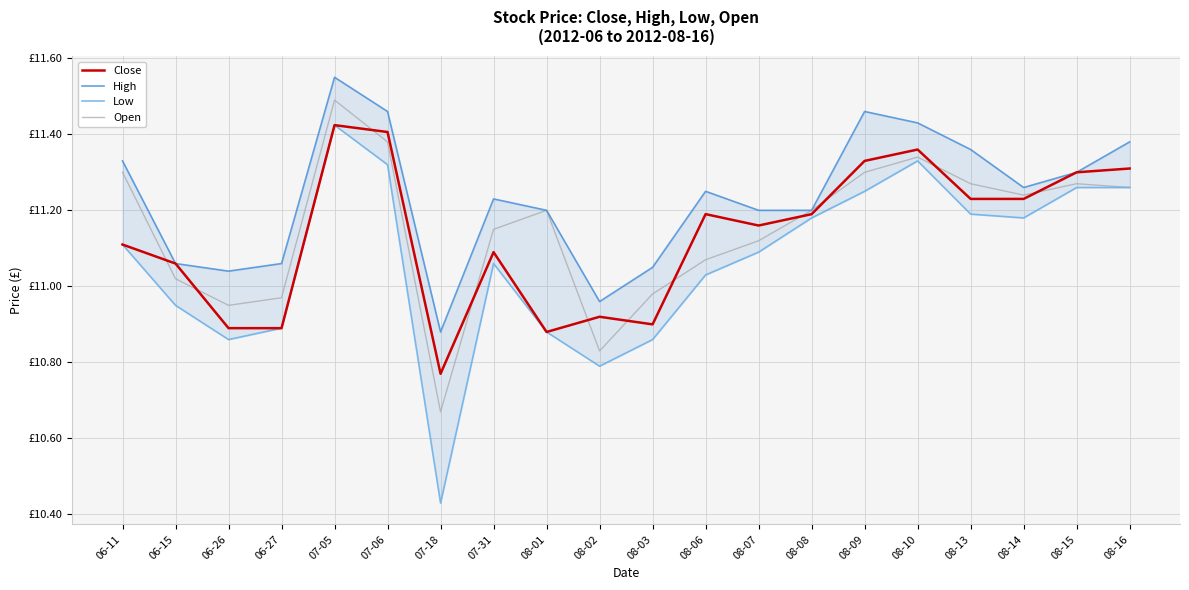

True or false: High and Open cross at least once.

False